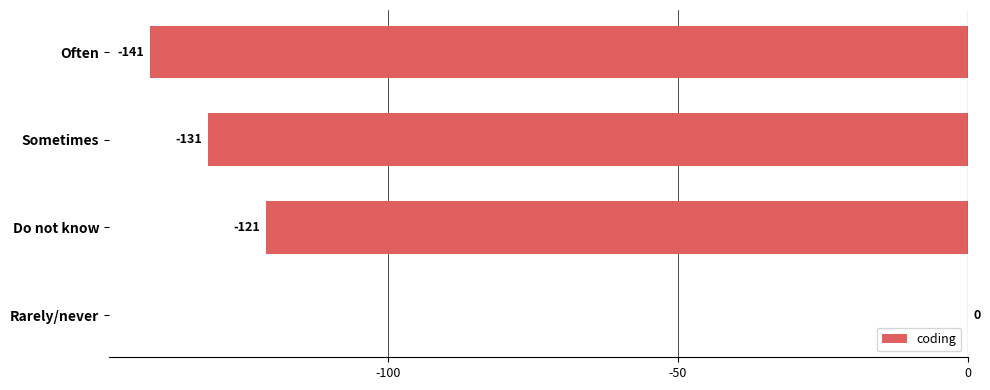

At which category does the chart reach its peak across all series?

Rarely/never